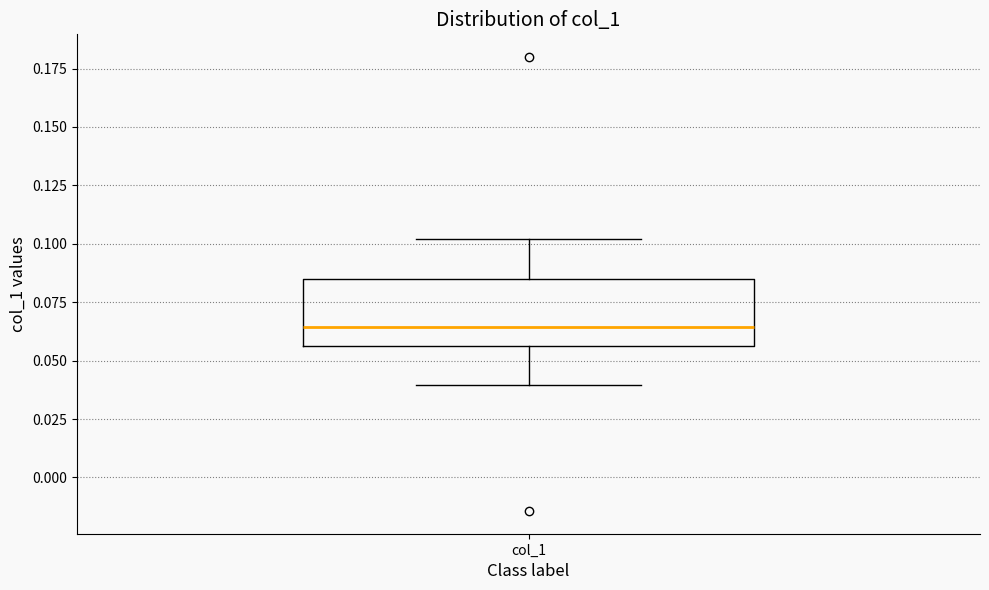

Transcribe this box plot: give where the median line is, the range the box spans, and where the two whiskers end, as read against the y-axis. The values are not printed on the chart, so give them approximately, as read against the axis.

median 0.065, box 0.055 to 0.085, whiskers 0.040 to 0.100